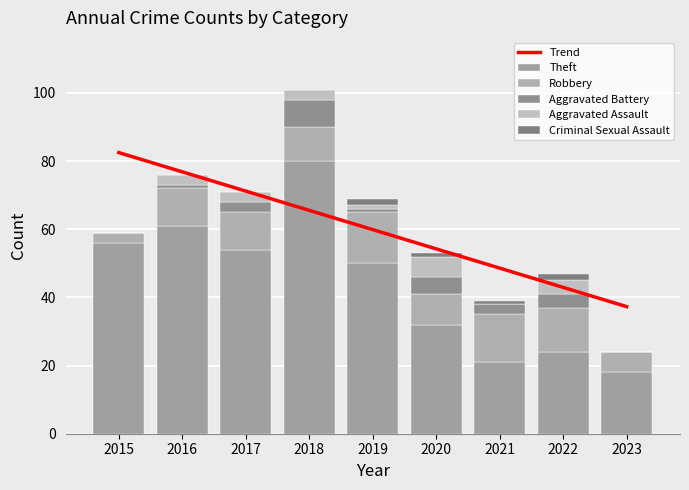

Is it true that Robbery equals 2.4 at 2023?

False